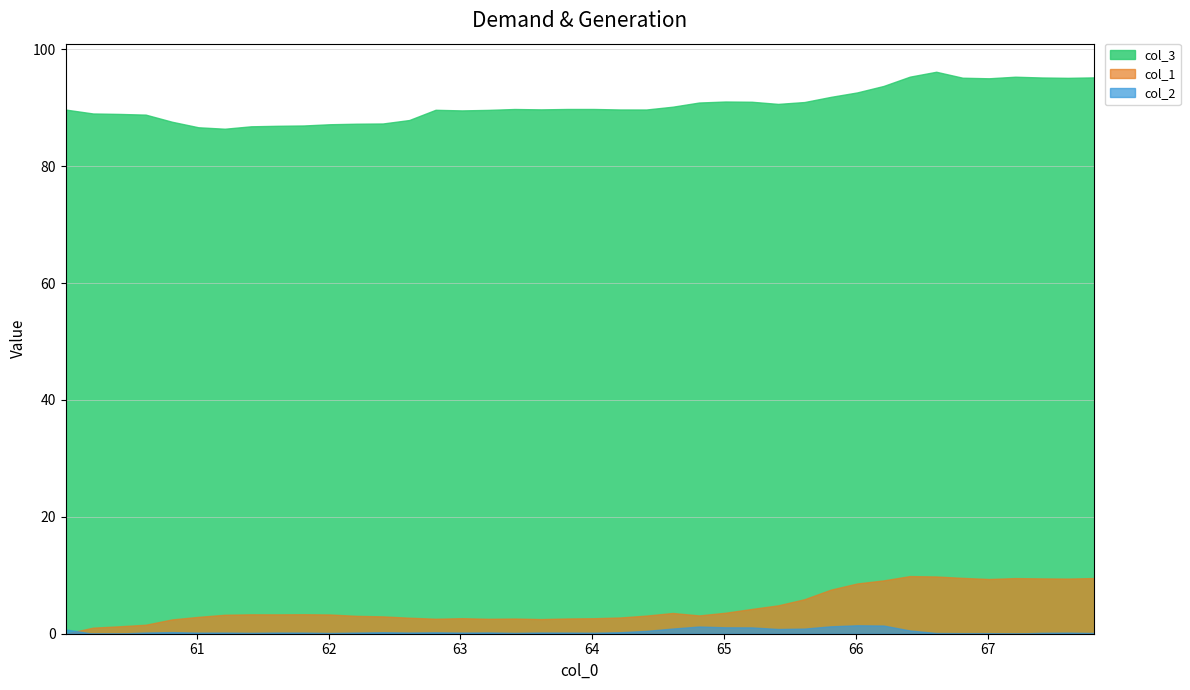

True or false: col_3 and col_1 cross at least once.

False